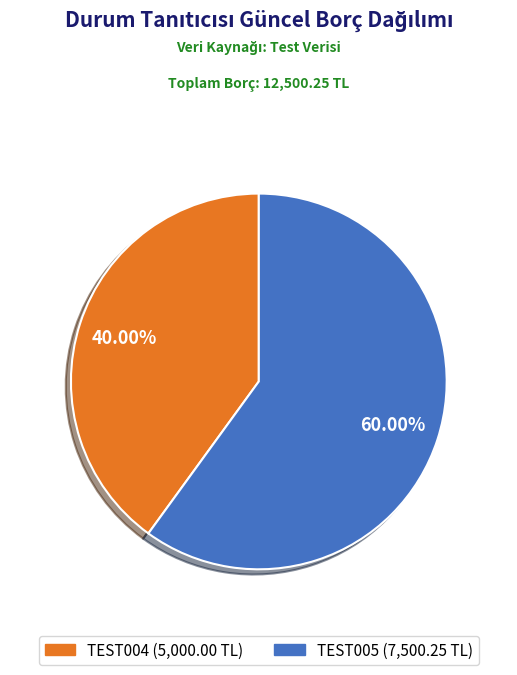

Count the number of slices in the pie.

2